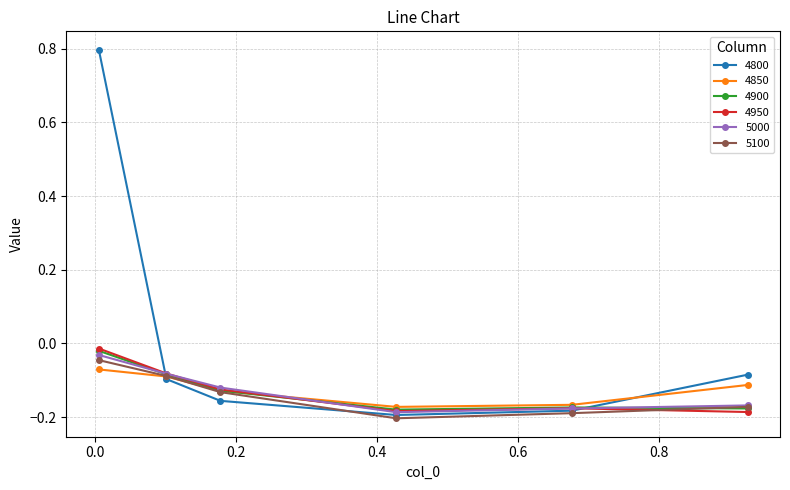

Which series has the largest total across all categories?

4800